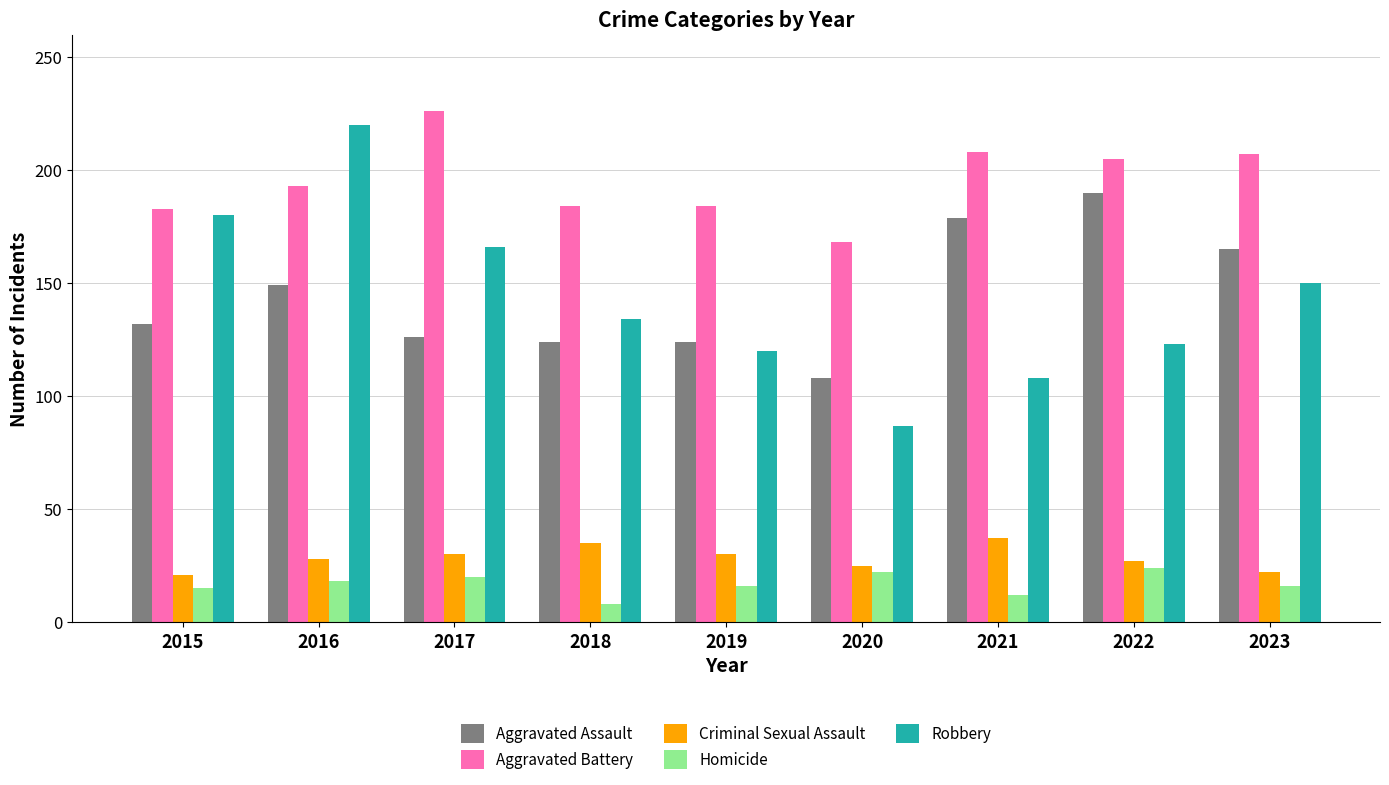

True or false: Robbery has a value of 21 at 2020.

False